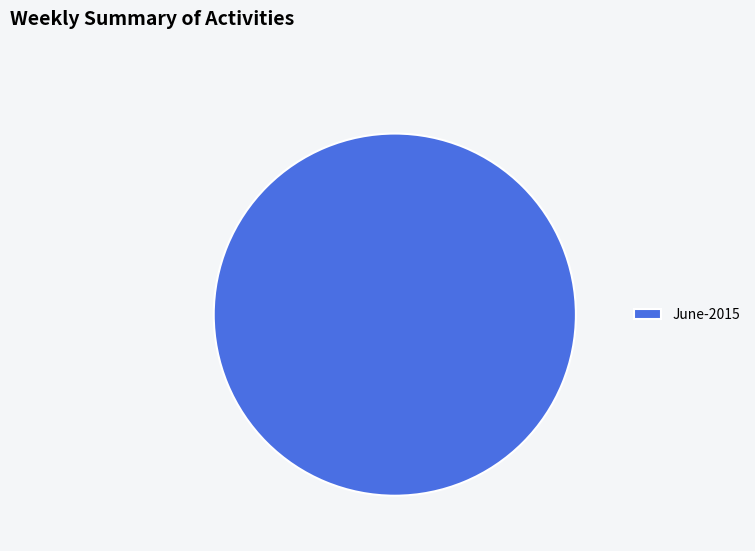

What is the majority slice?

June-2015